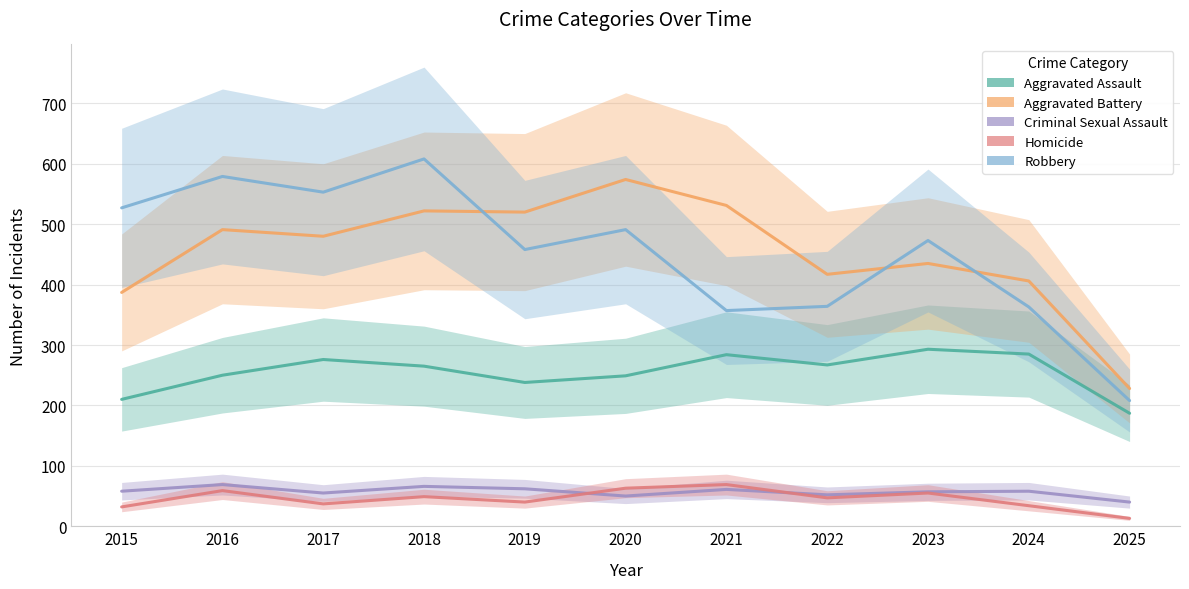

How many data points in Homicide are less than 47?

5